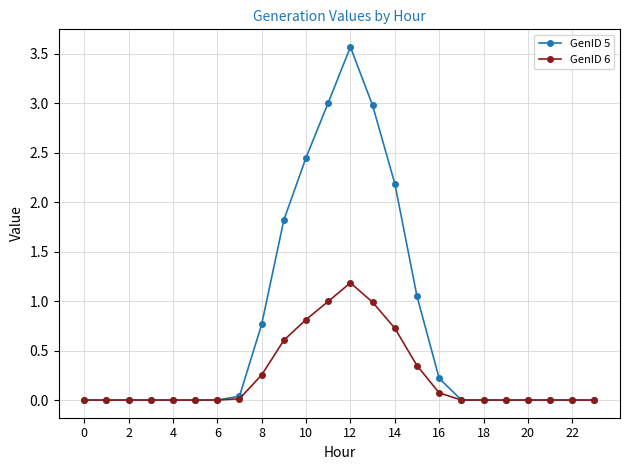

Which series has the largest range (max minus min)?

GenID 5